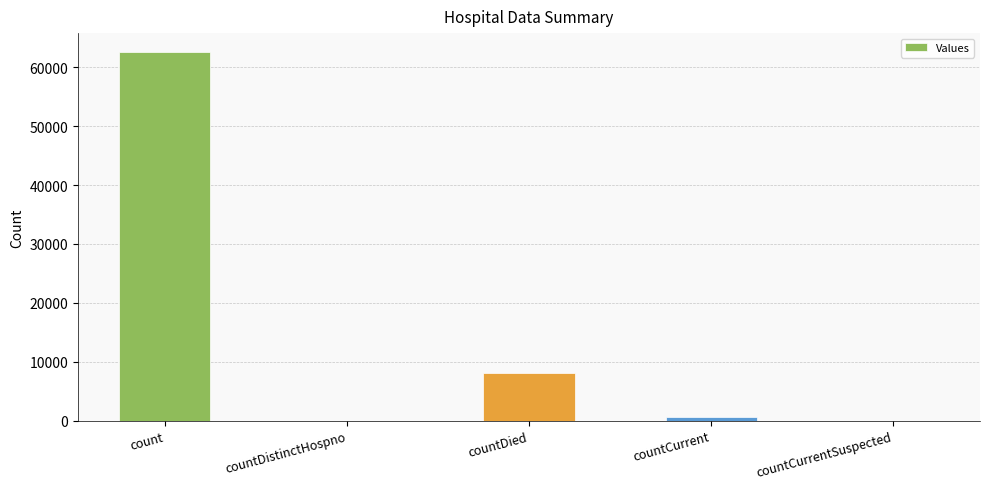

Which label corresponds to the largest value in the chart?

count